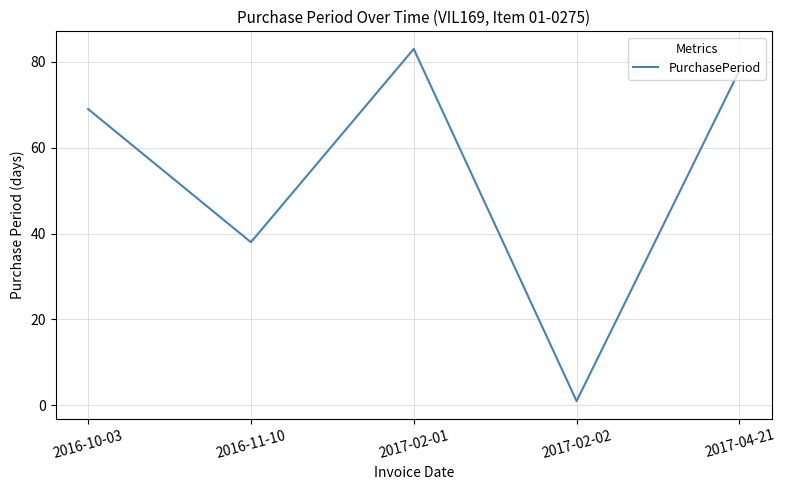

What is the difference between the values at 2017-04-21 and 2016-10-03?

9